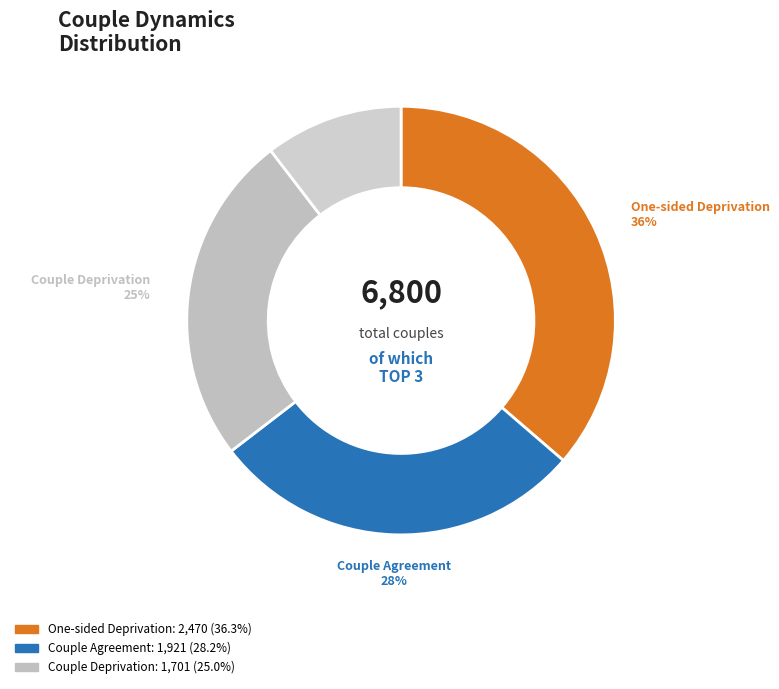

Does any single category account for the majority?

No